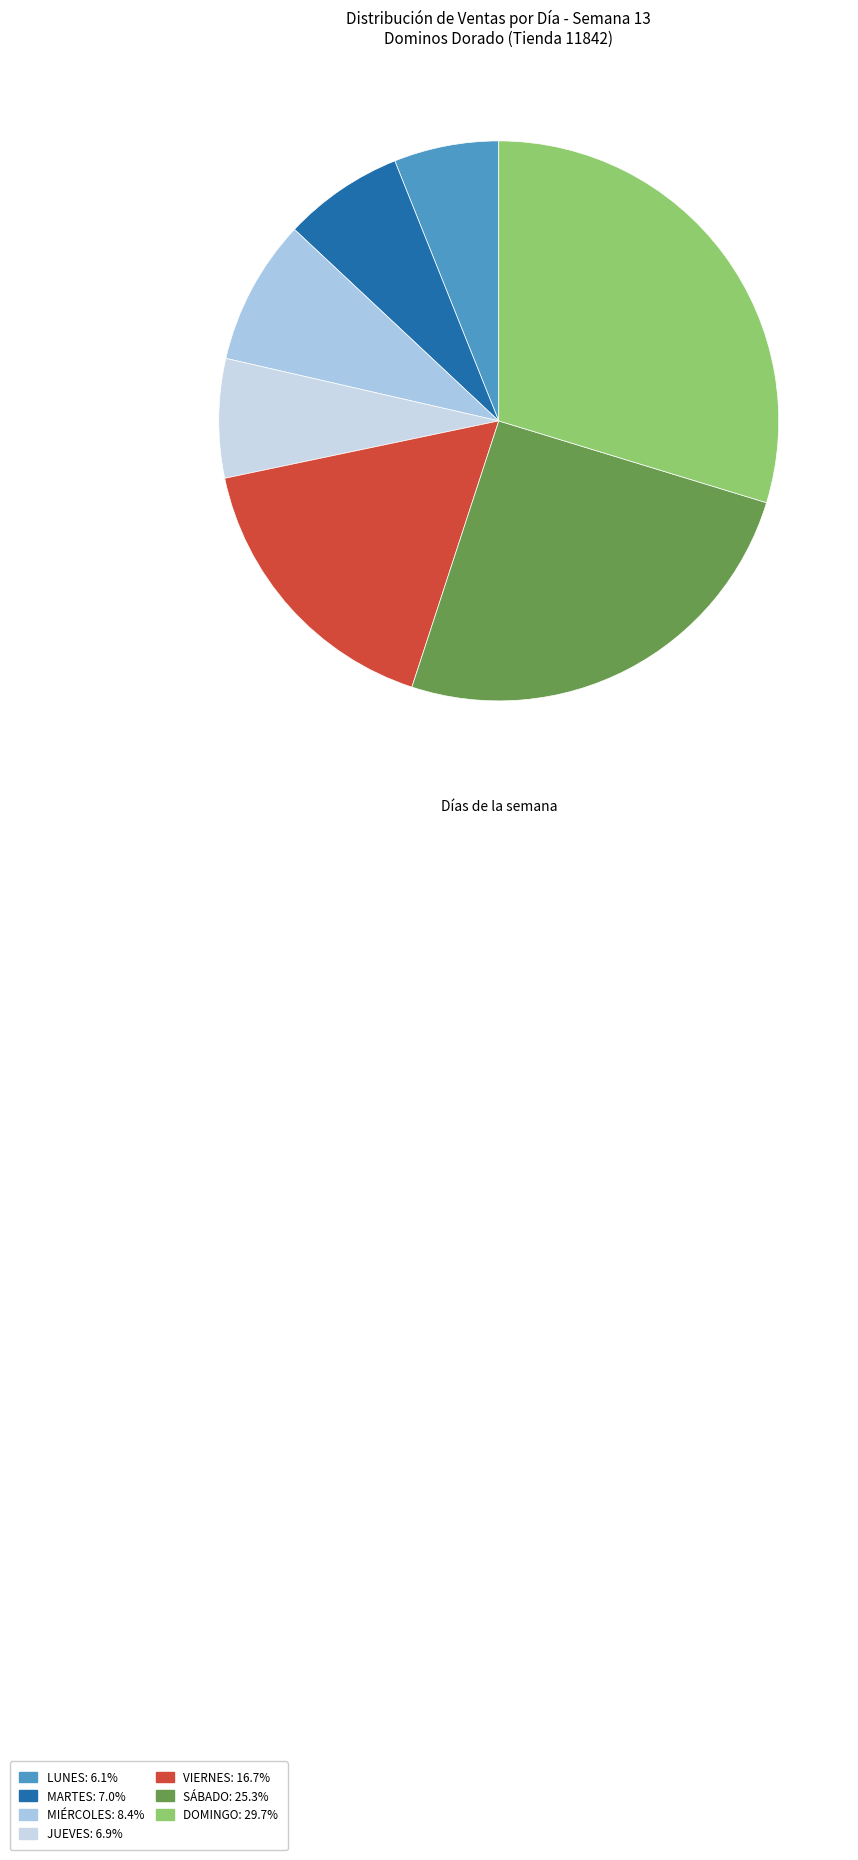

Rank the categories by value from lowest to highest.

lunes, jueves, martes, miércoles, viernes, sábado, domingo